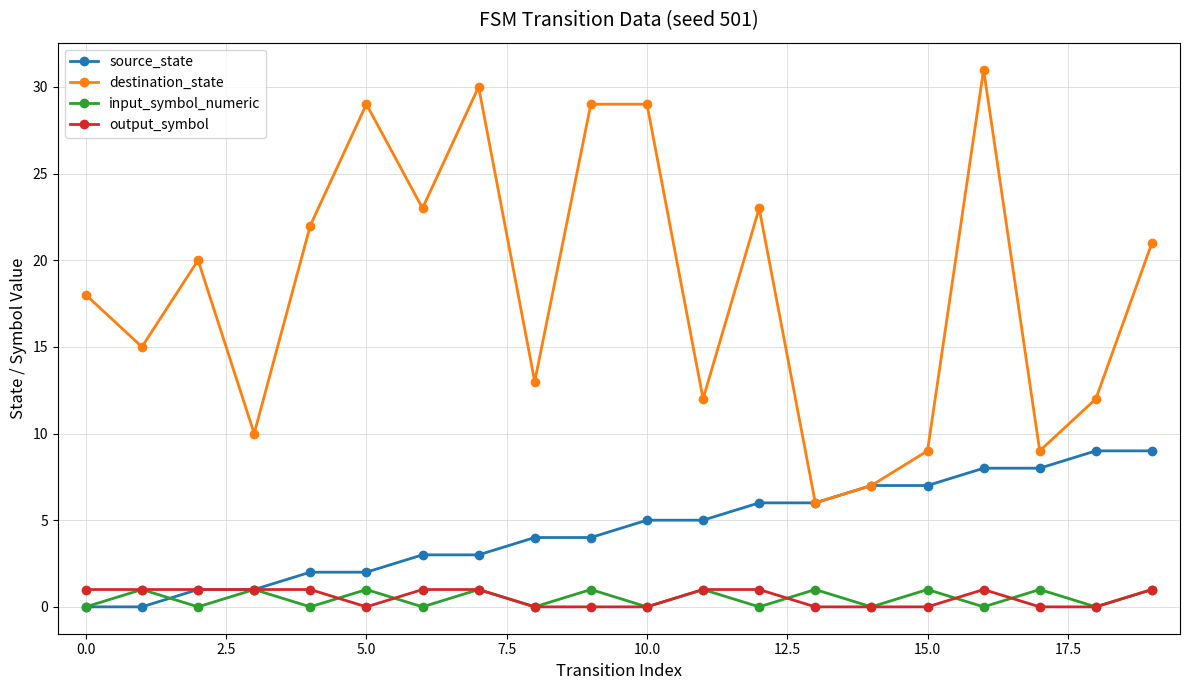

What is the difference between the second highest and second lowest values in the output_symbol series?

1